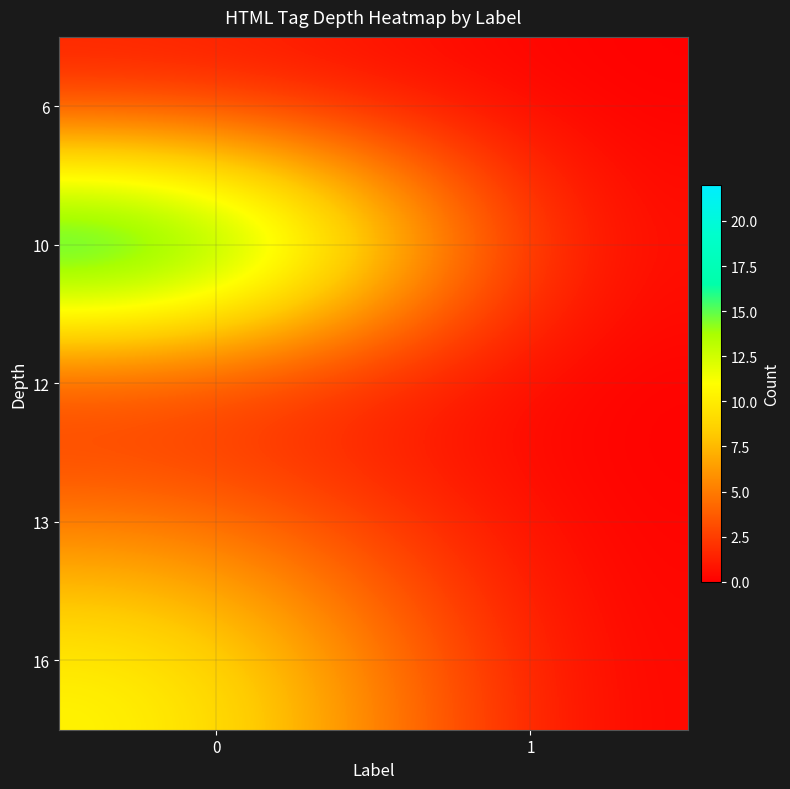

At how many categories does at least one series exceed 19?

1